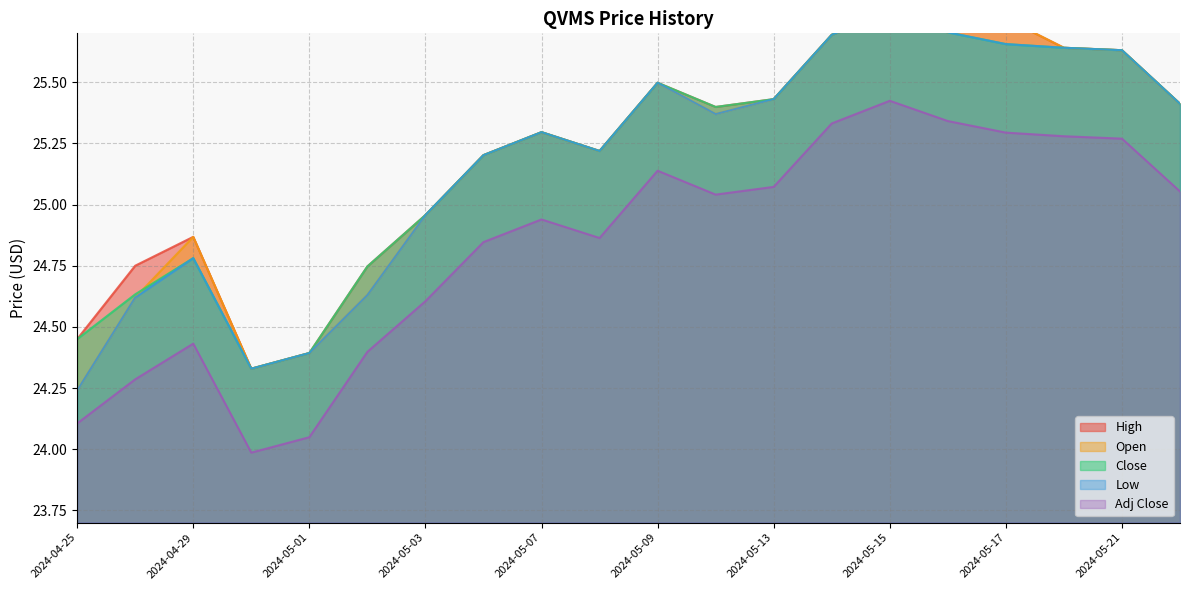

What are all the series names shown in the legend?

High, Open, Close, Low, Adj Close